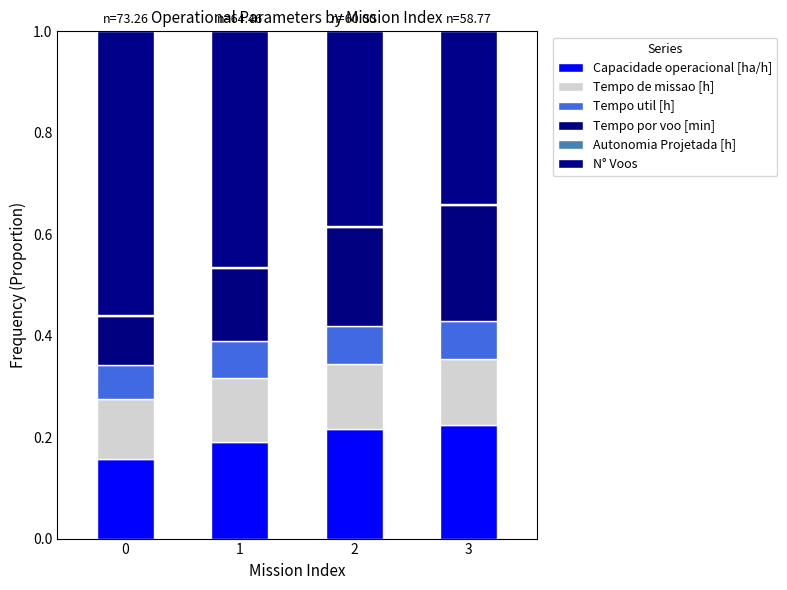

How many series are shown in this chart?

6